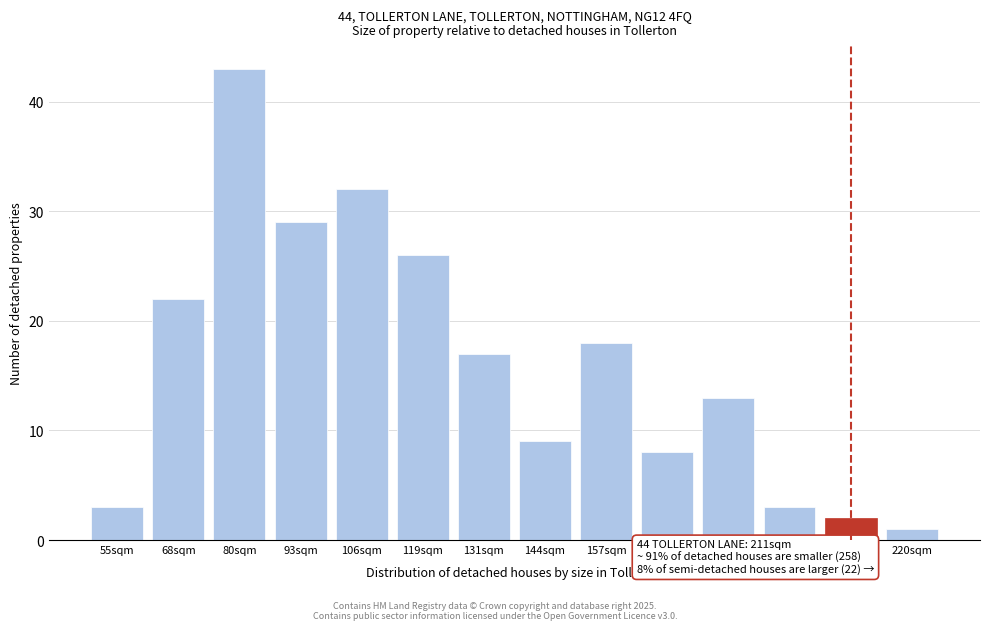

Reading left to right, extract all data points from this chart.

3	22	43	29	32	26	17	9	18	8	13	3	2	1